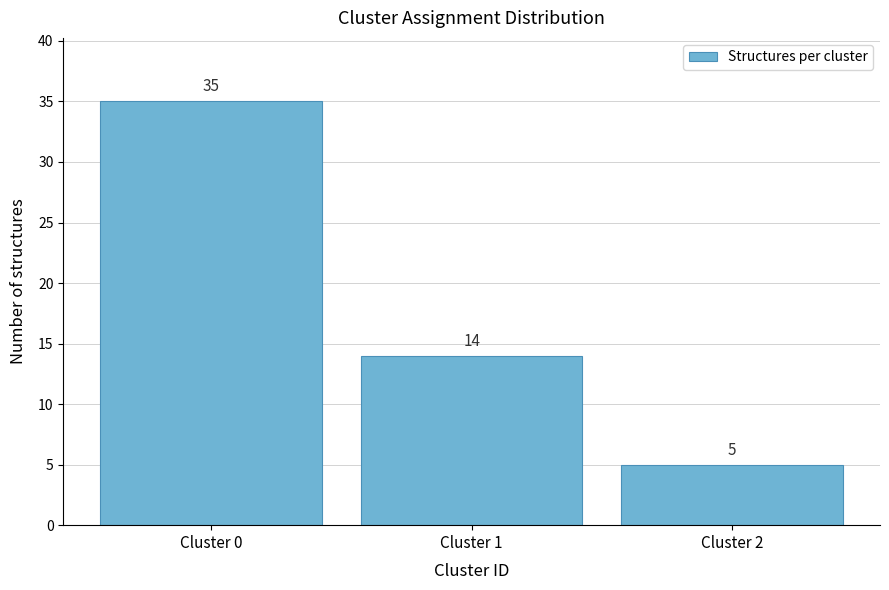

Reading left to right, list all the values displayed in this chart.

35	14	5